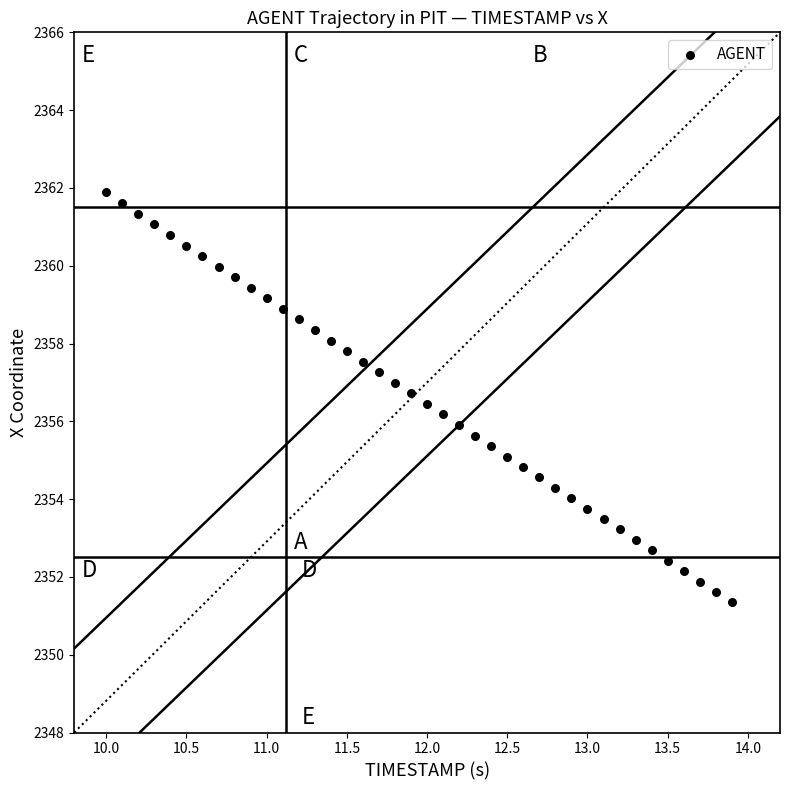

What is the range of X values (max minus min)?

3.9